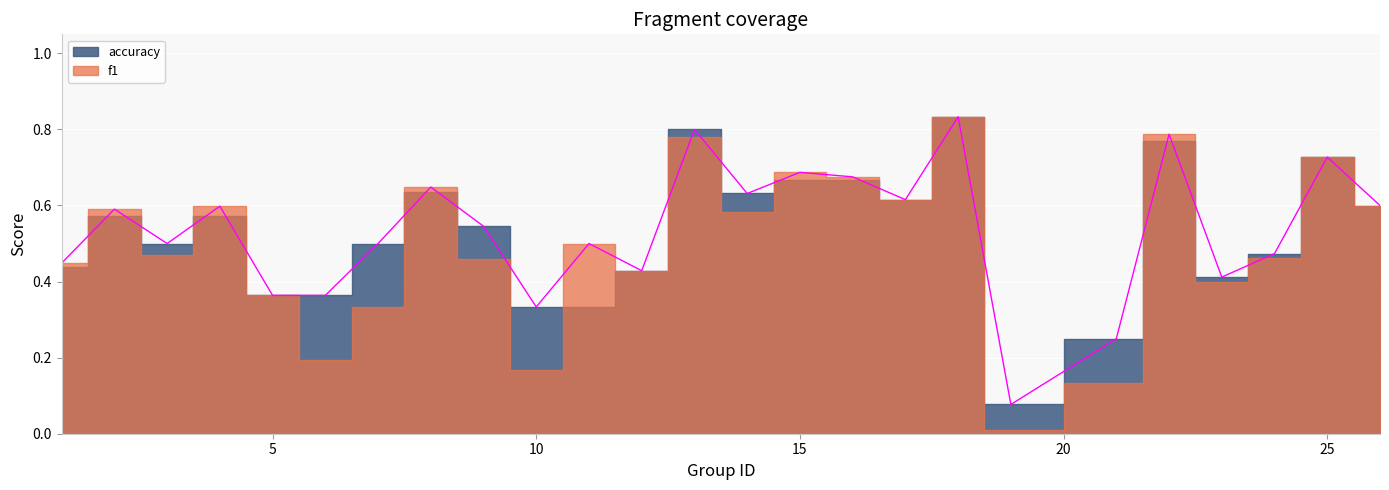

Which label corresponds to the largest value in the chart?

18